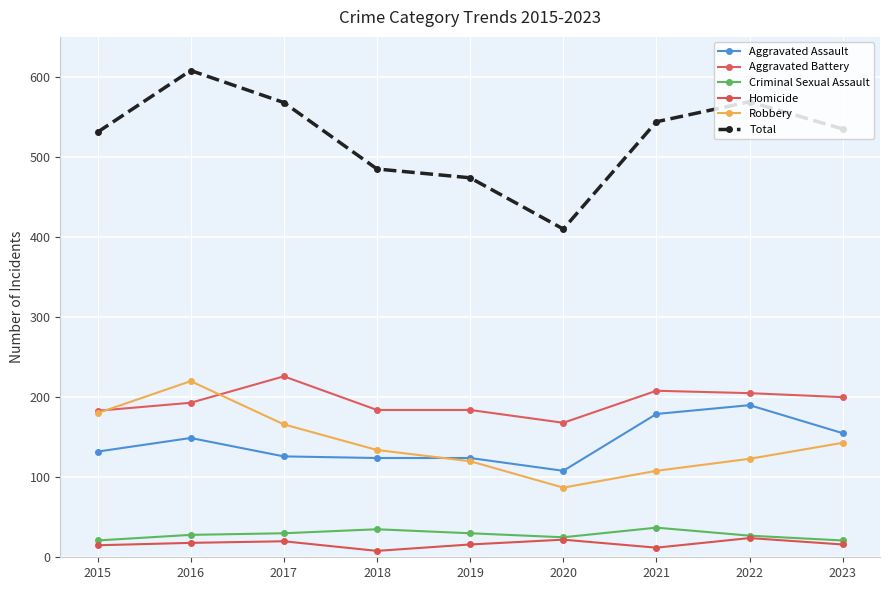

At how many categories does at least one series exceed 297?

9